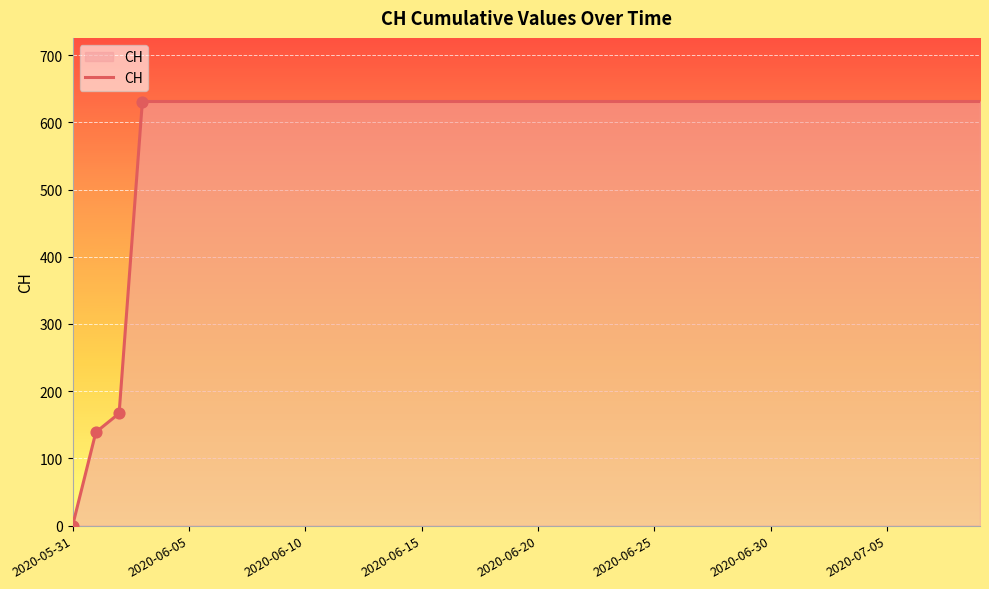

What is the difference between the maximum and minimum values?

631